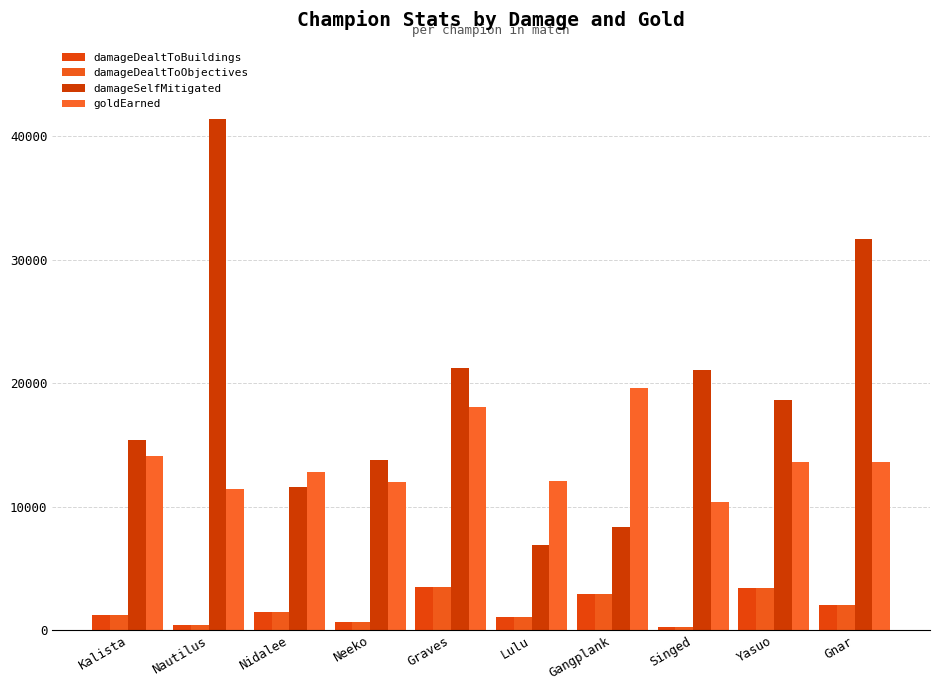

What is the average value of the damageSelfMitigated series?

19003